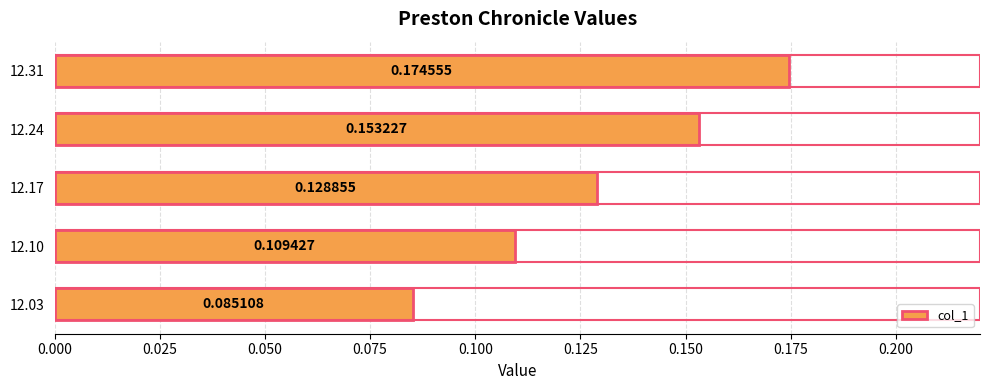

How many bars are there in total?

5